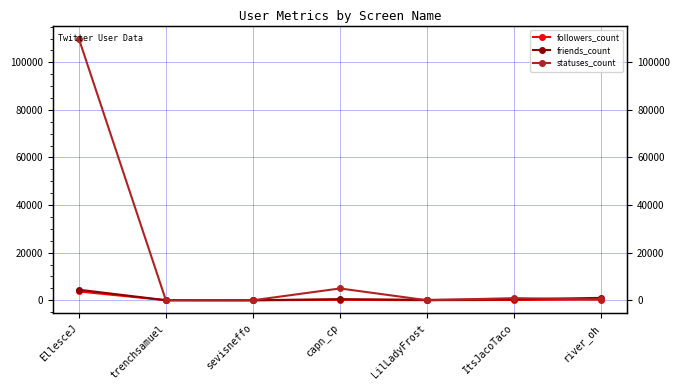

What is the label of the 3rd point from the right?

LilLadyFrost